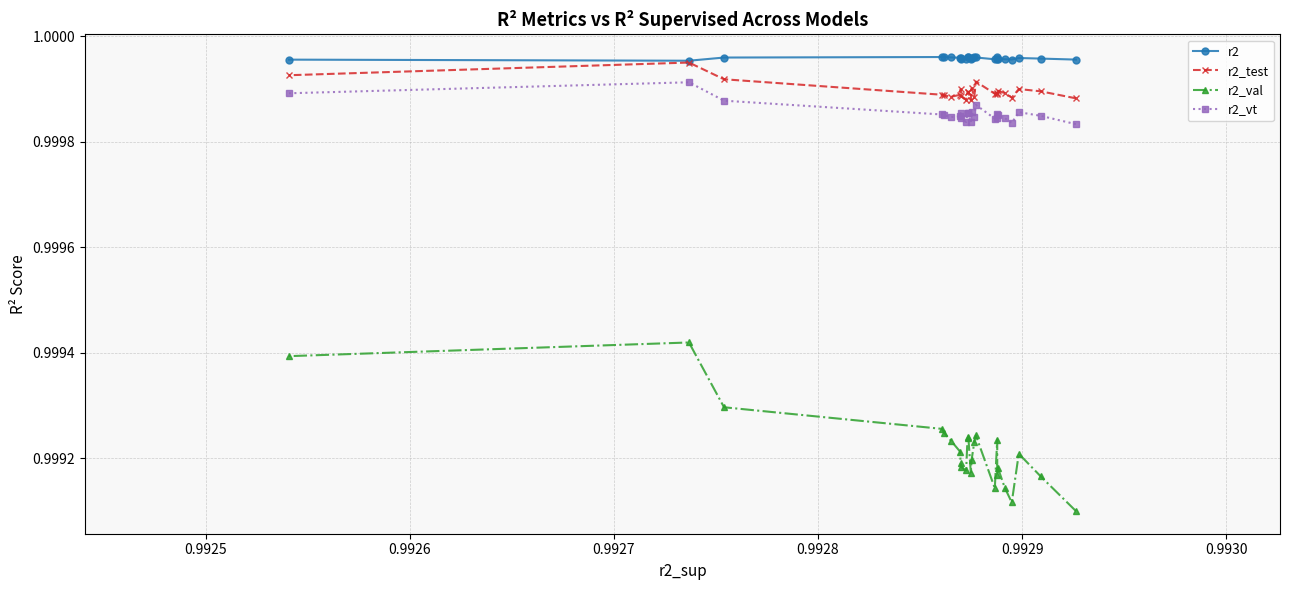

At how many categories does at least one series exceed 0?

25